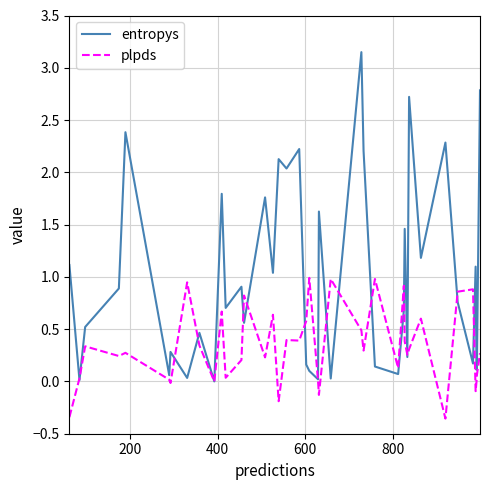

Which series has the largest total across all categories?

entropys